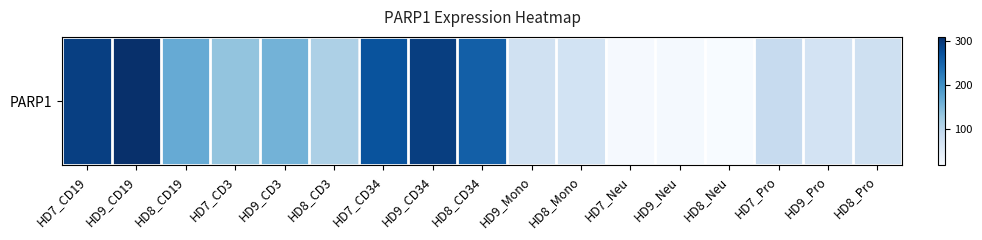

Rank the categories by value from lowest to highest.

HD8_Neu, HD7_Neu, HD9_Neu, HD9_Pro, HD8_Mono, HD9_Mono, HD8_Pro, HD7_Pro, HD8_CD3, HD7_CD3, HD9_CD3, HD8_CD19, HD8_CD34, HD7_CD34, HD7_CD19, HD9_CD34, HD9_CD19